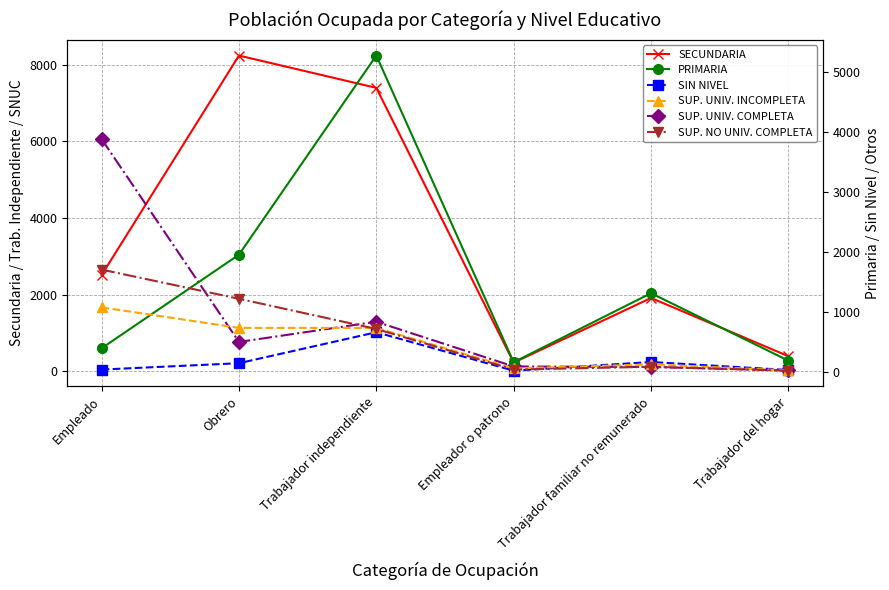

At which label does SIN NIVEL first exceed 213?

Trabajador independiente